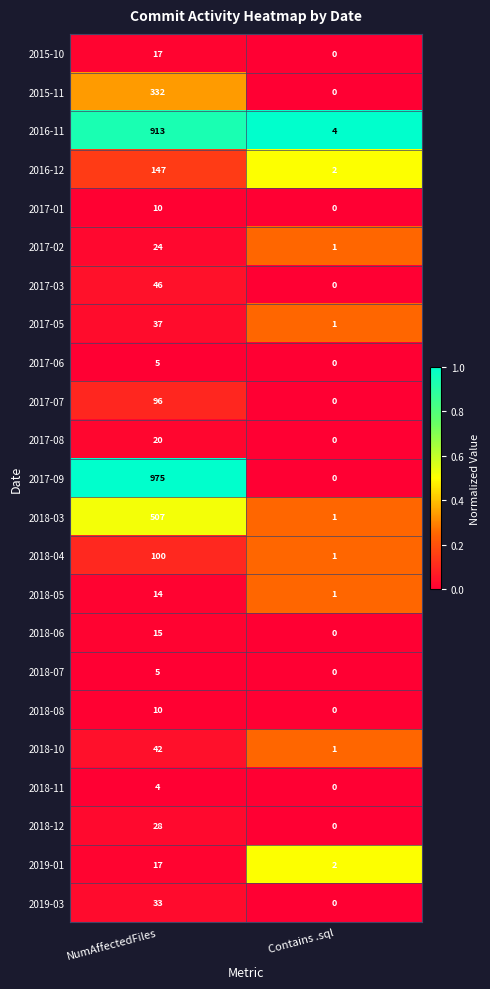

True or false: 2017-05 has a value of 60 at NumAffectedFiles.

False